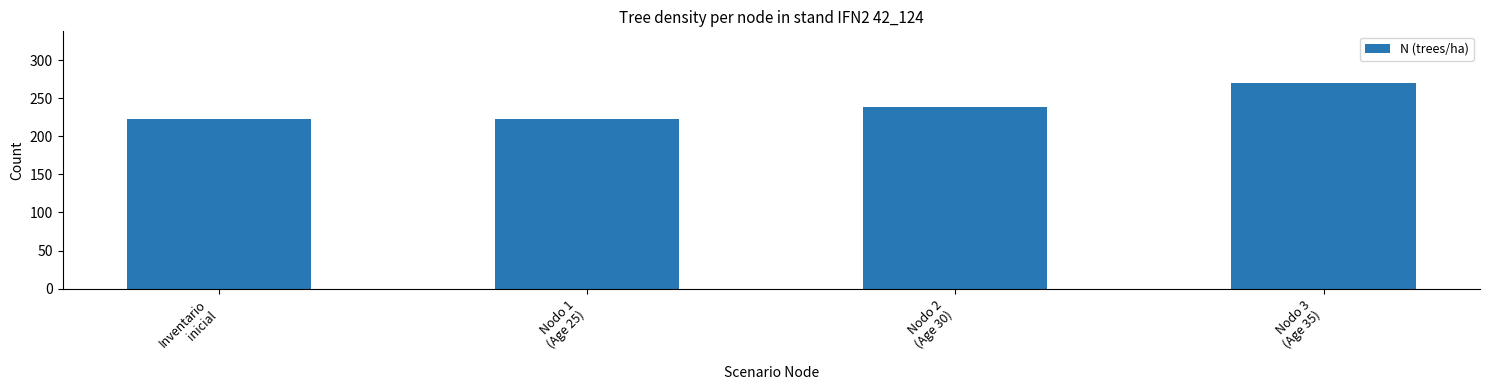

Reading left to right, transcribe all the data shown in this chart.

Inventario
inicial=222.8	Nodo 1
(Age 25)=222.8	Nodo 2
(Age 30)=238.3	Nodo 3
(Age 35)=270.2